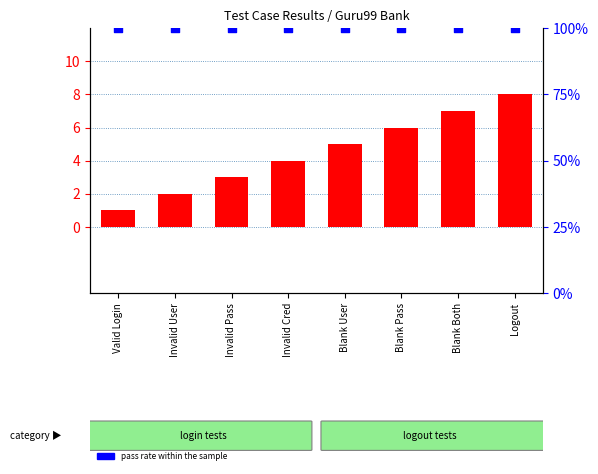

Which series reaches the minimum Y coordinate?

test case ID